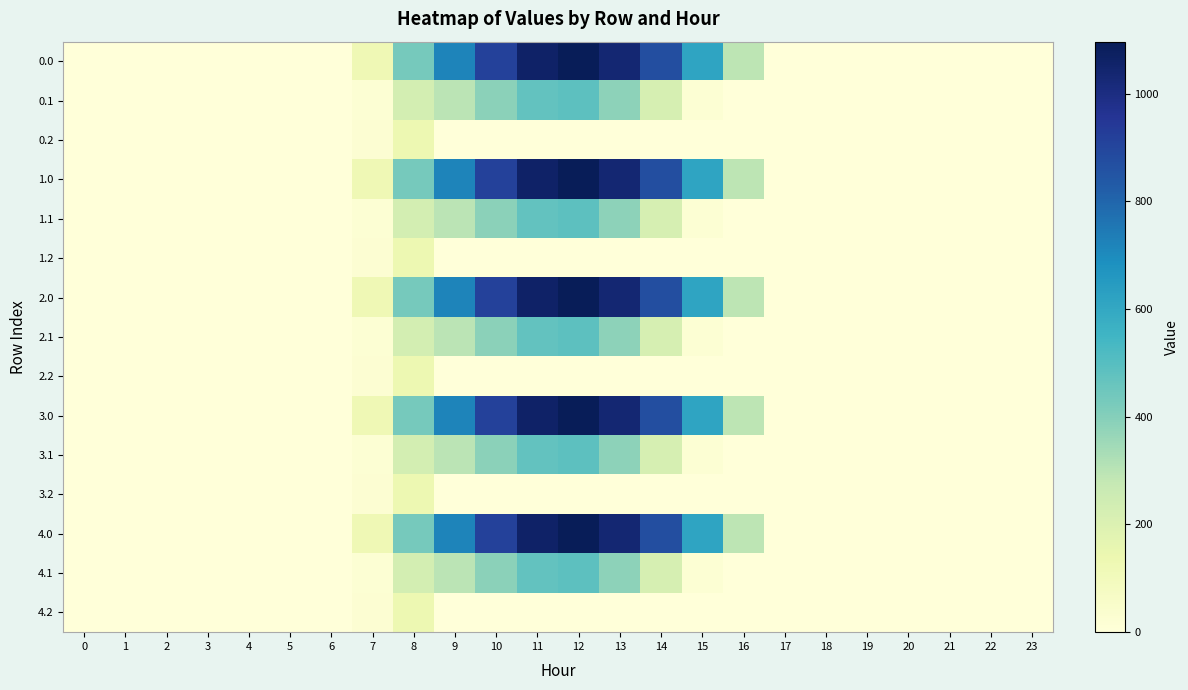

At which category is the sum across all series the highest?

12